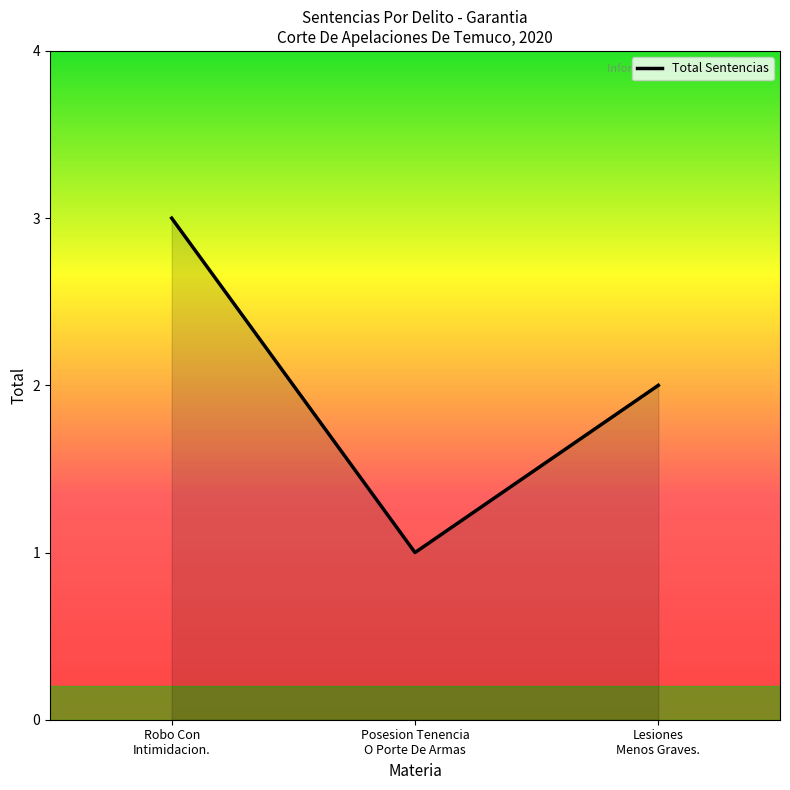

List the labels in order of value, largest first.

Robo Con
Intimidacion., Lesiones
Menos Graves., Posesion Tenencia
O Porte De Armas